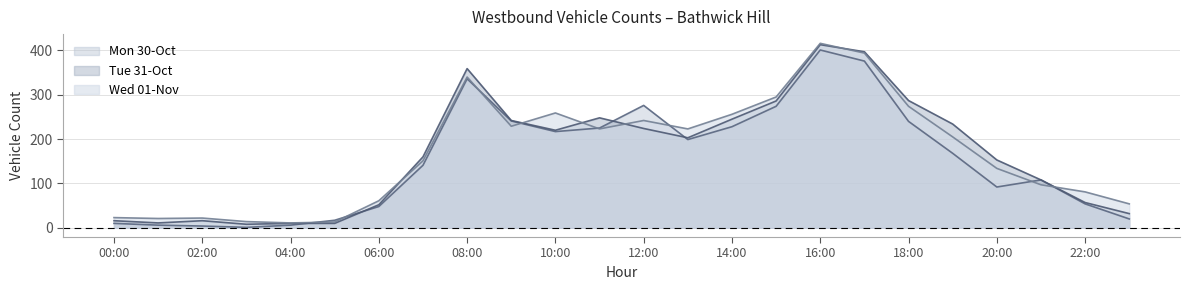

Reading right to left, transcribe all the data shown in this chart.

Mon 30-Oct: 20	54	108	92	168	240	376	401	274	228	199	276	225	217	241	336	141	48	17	6	1	4	6	10
Tue 31-Oct: 32	57	108	153	234	287	397	413	286	245	203	224	248	220	242	359	160	52	10	10	8	16	11	16
Wed 01-Nov: 54	81	97	134	205	274	394	416	295	256	223	242	223	259	229	340	151	61	13	11	14	22	21	23